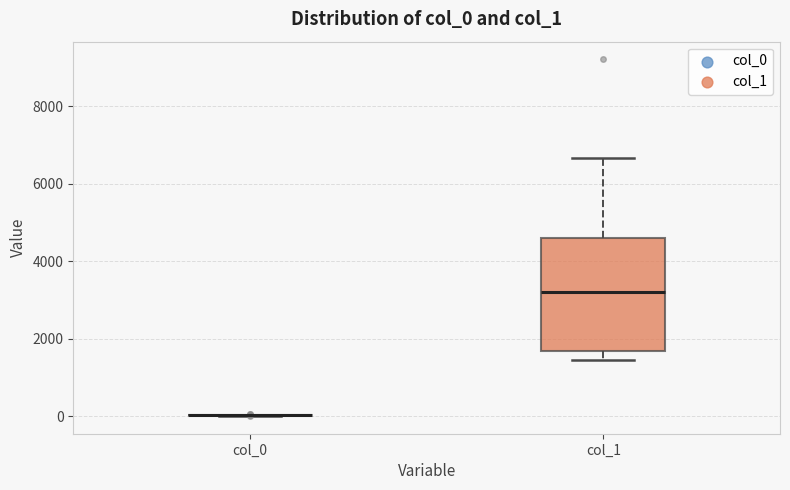

Which box is the tallest, from its lower edge to its upper edge?

col_1